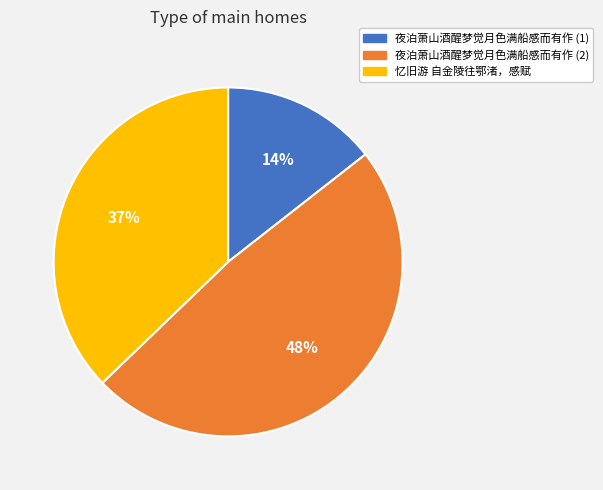

Is there any slice that represents more than half of the pie?

No